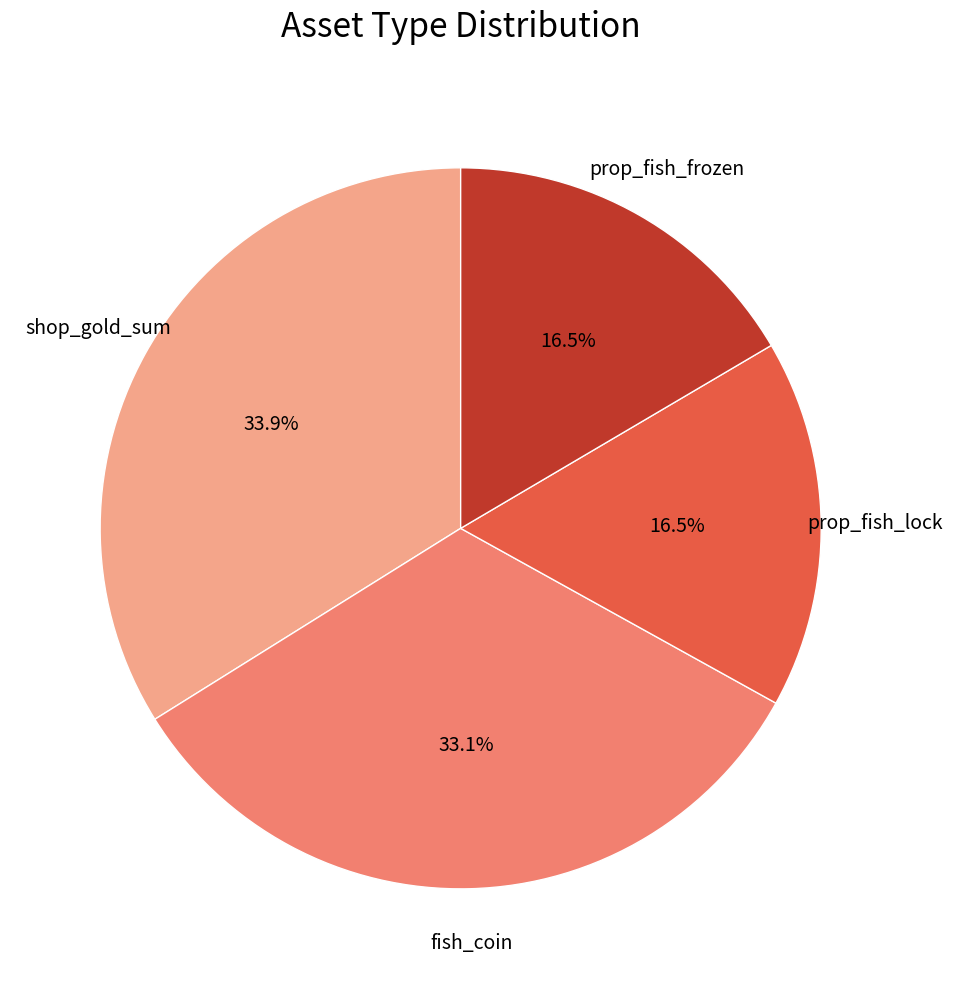

Is there any slice that represents more than half of the pie?

No